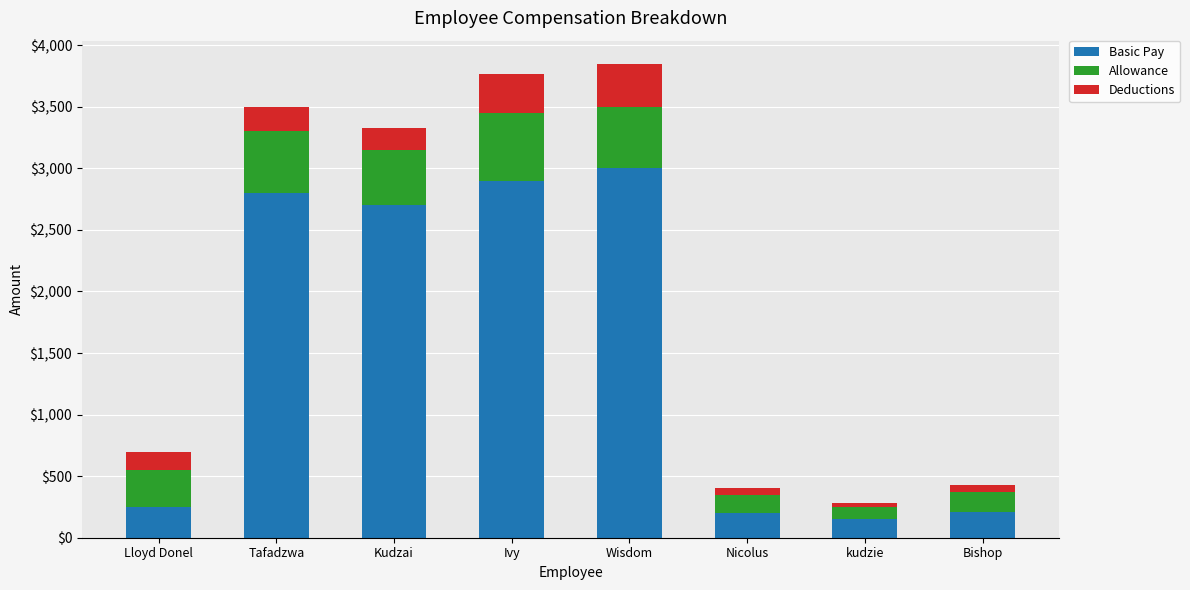

What is the lowest value of the Basic Pay series?

150